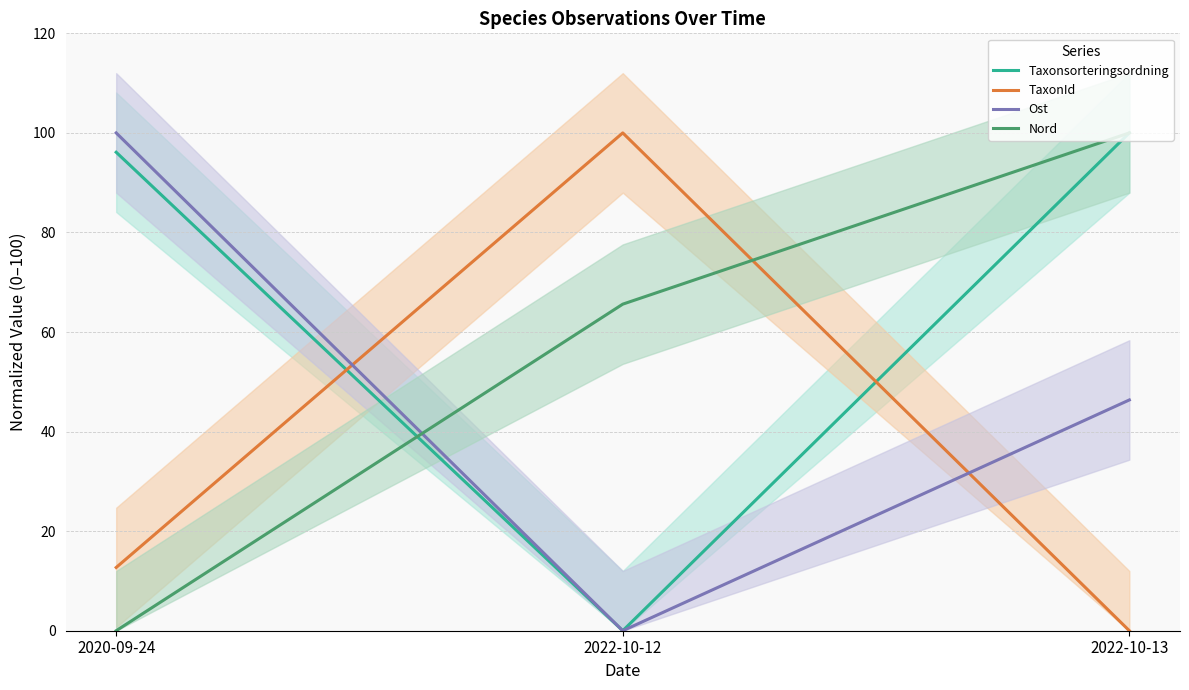

How many values in Taxonsorteringsordning are above zero?

2